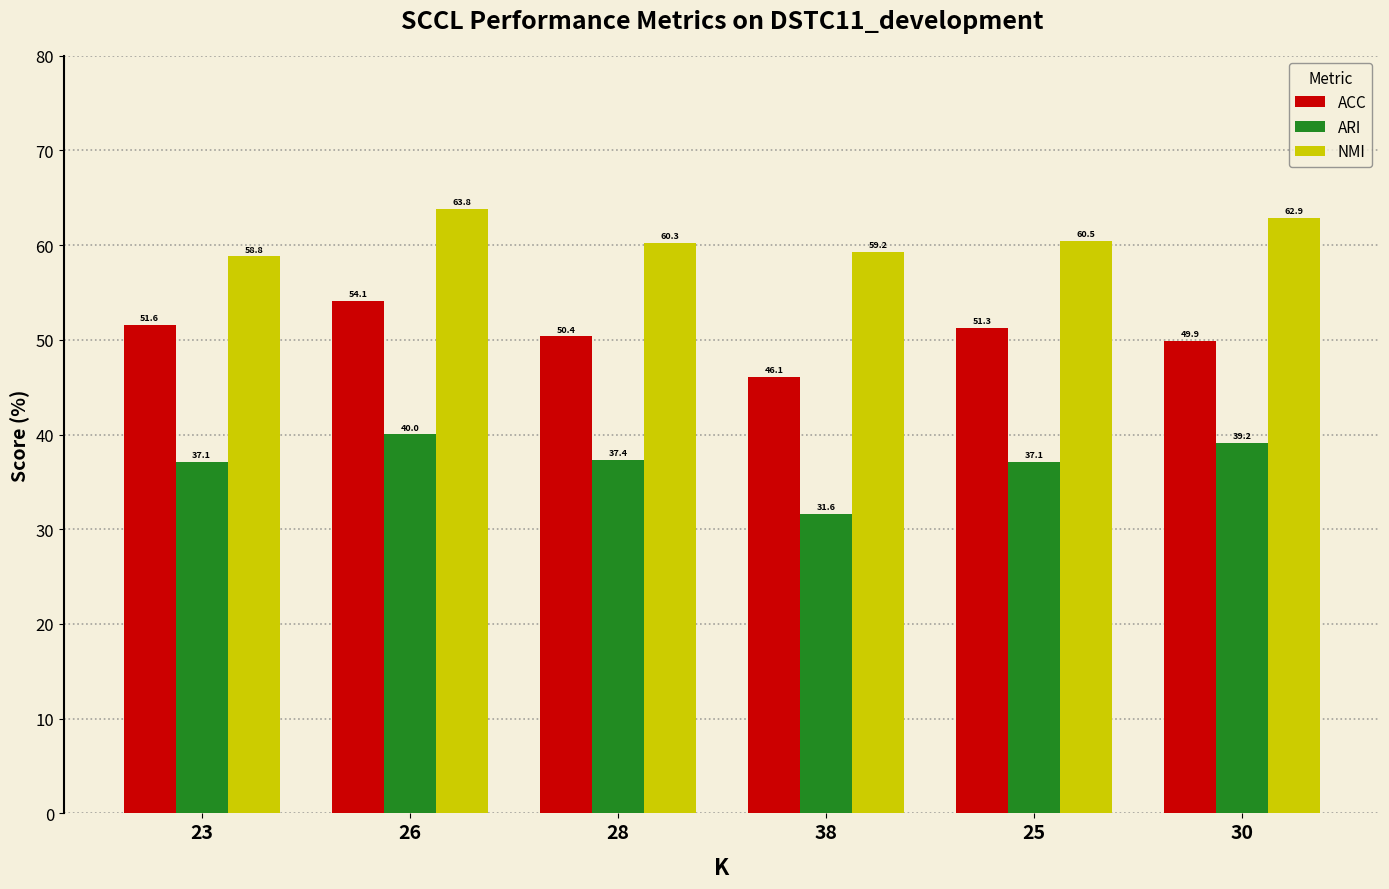

At which category is the sum across all series the highest?

26